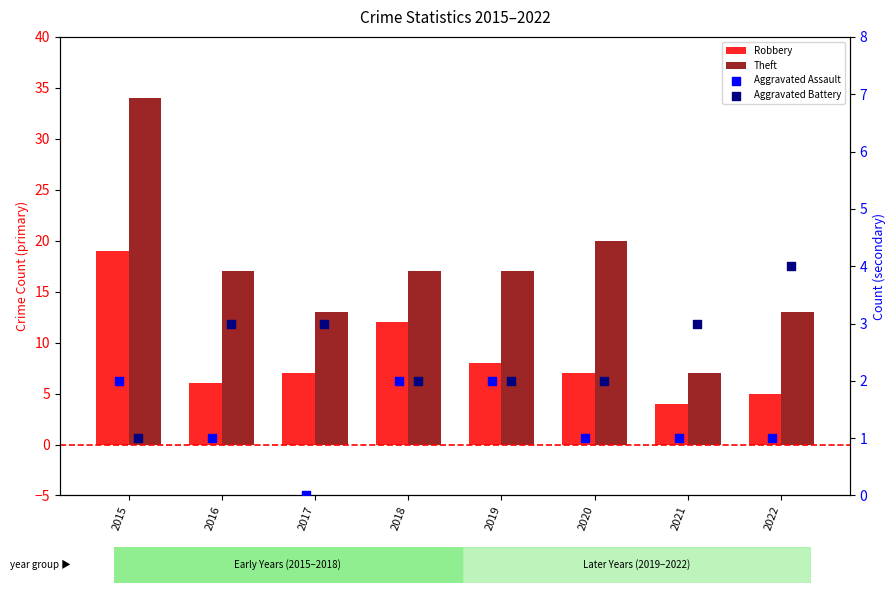

Which series has the largest Y range (max minus min)?

Theft